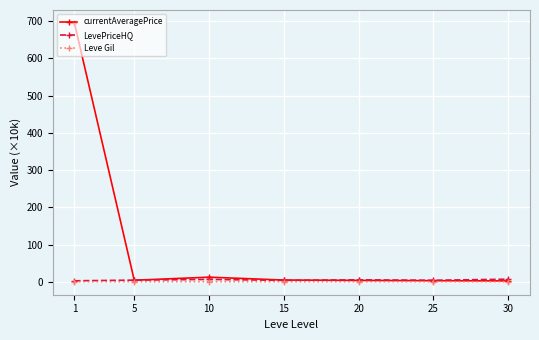

True or false: LevePriceHQ has a value of 4.1 at 25.

True